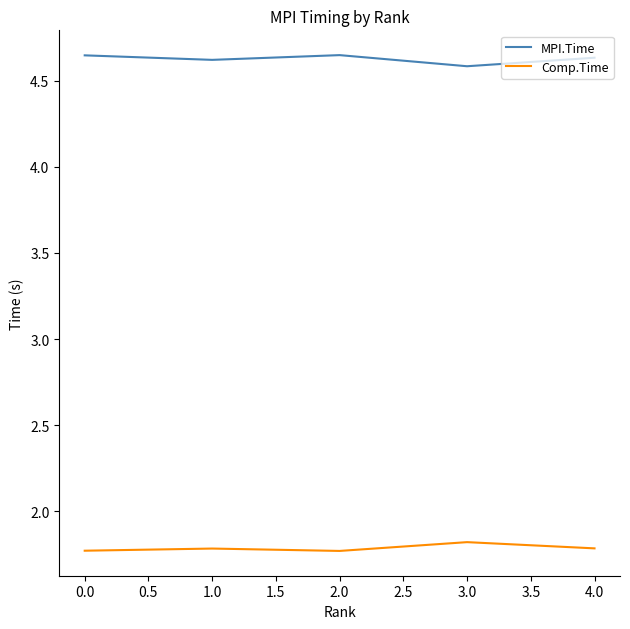

Count the Comp.Time values in the range 1 to 2.

5